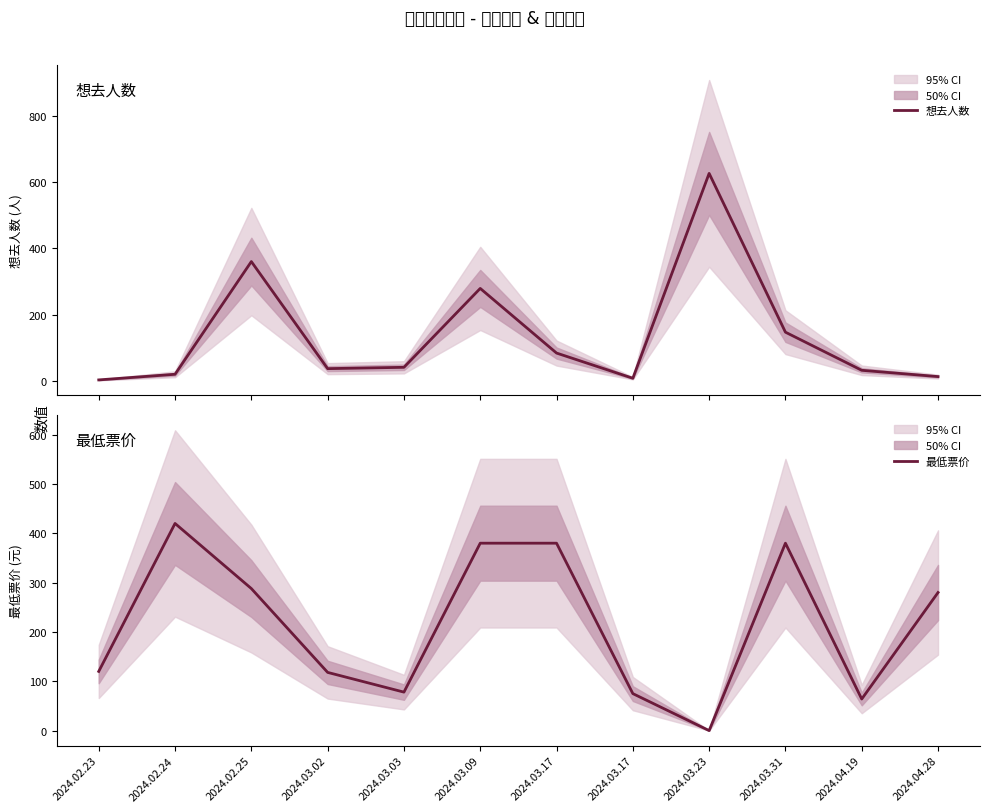

Is this an area chart (filled region under the line)?

No